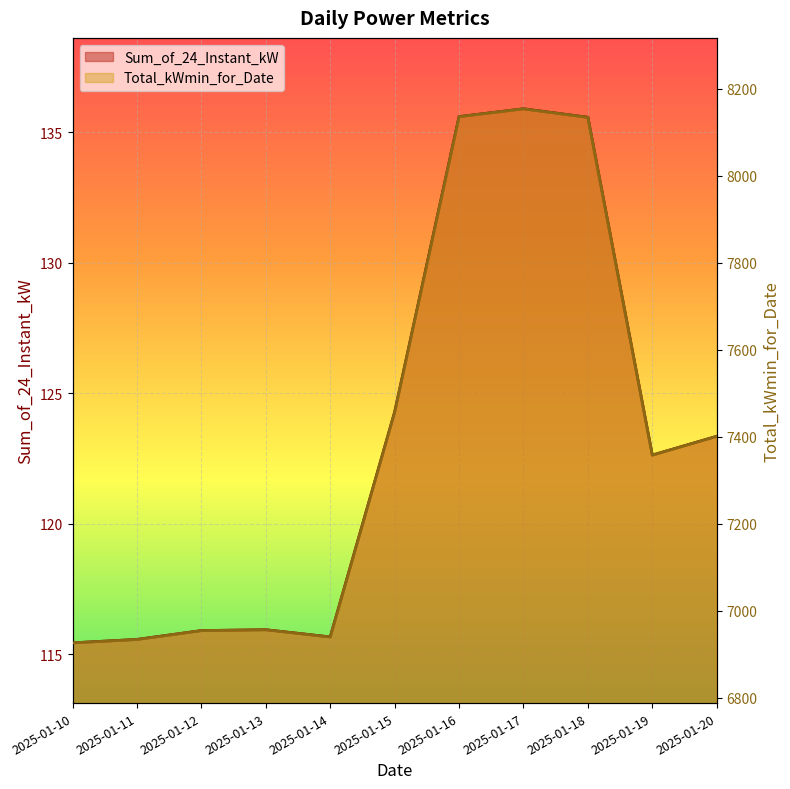

Reading left to right, what are all the values shown in this chart?

Sum_of_24_Instant_kW: 2025-01-10=115.4	2025-01-11=115.6	2025-01-12=115.9	2025-01-13=115.9	2025-01-14=115.7	2025-01-15=124.3	2025-01-16=135.6	2025-01-17=135.9	2025-01-18=135.6	2025-01-19=122.6	2025-01-20=123.4
Total_kWmin_for_Date: 2025-01-10=6926.2	2025-01-11=6934.1	2025-01-12=6954.4	2025-01-13=6956.4	2025-01-14=6939.8	2025-01-15=7457.0	2025-01-16=8136.5	2025-01-17=8154.4	2025-01-18=8134.8	2025-01-19=7358.0	2025-01-20=7401.3